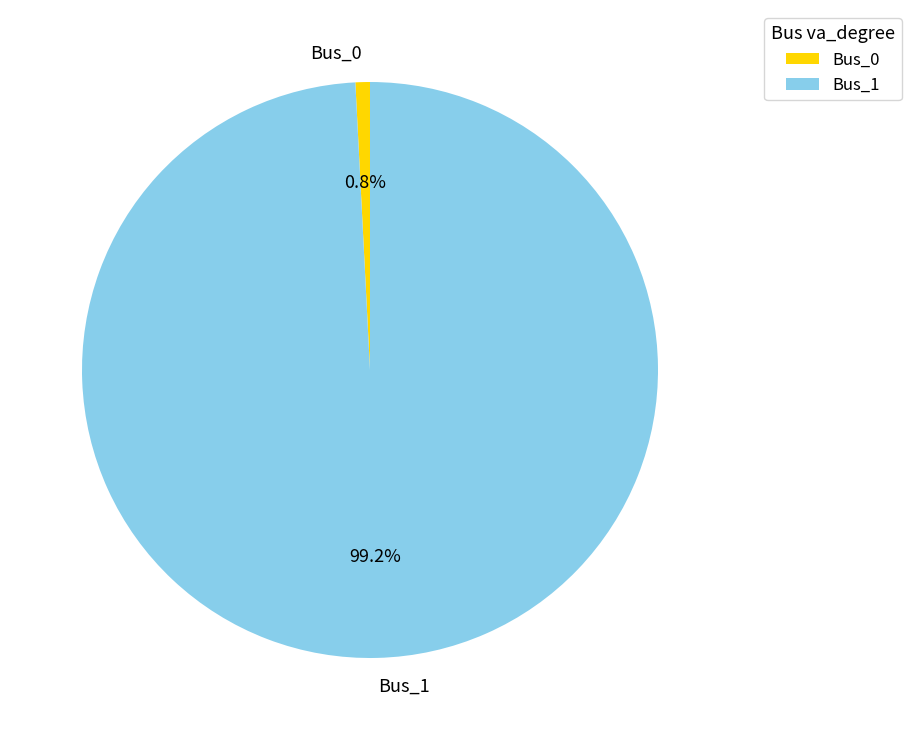

Count the number of slices in the pie.

2